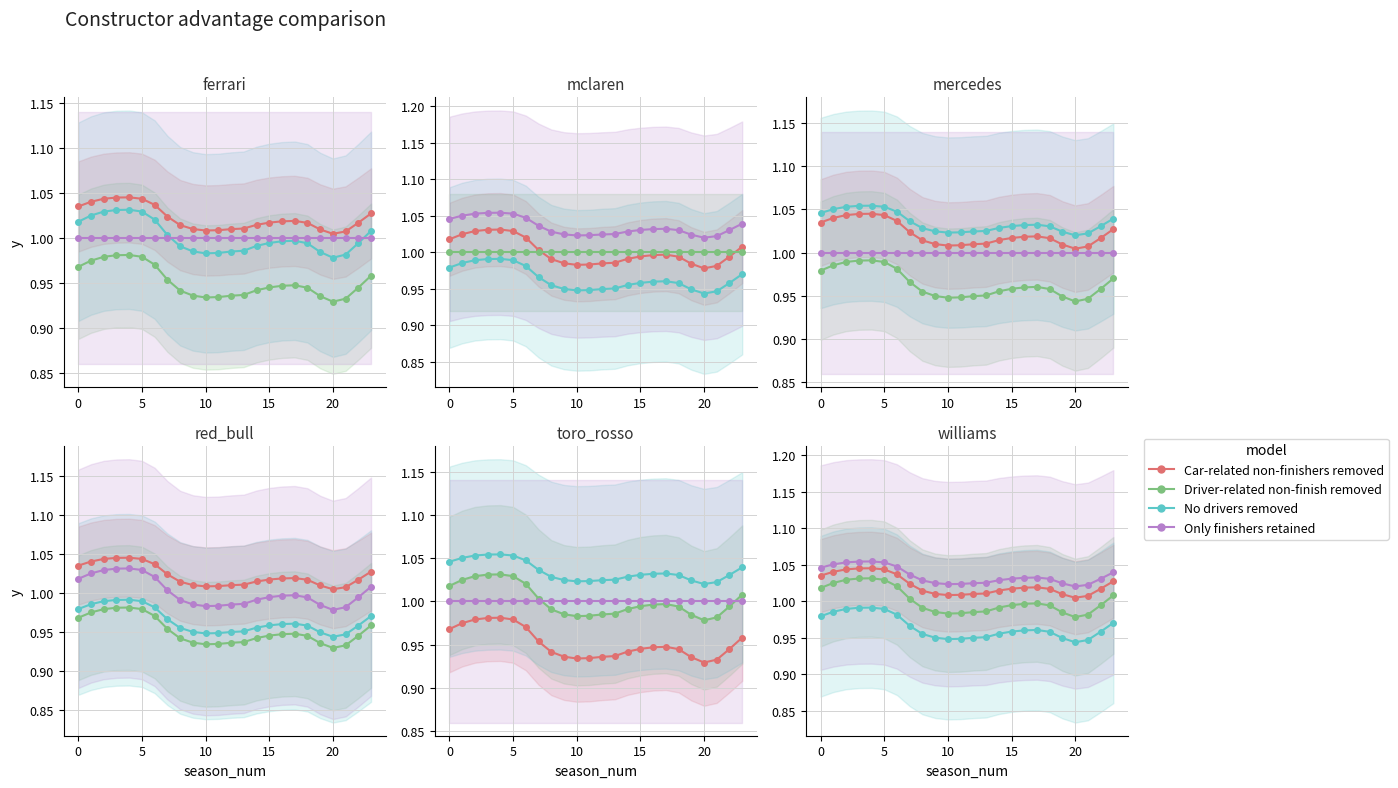

In Car-related non-finishers removed, how many points are higher than both neighbors (excluding endpoints)?

2